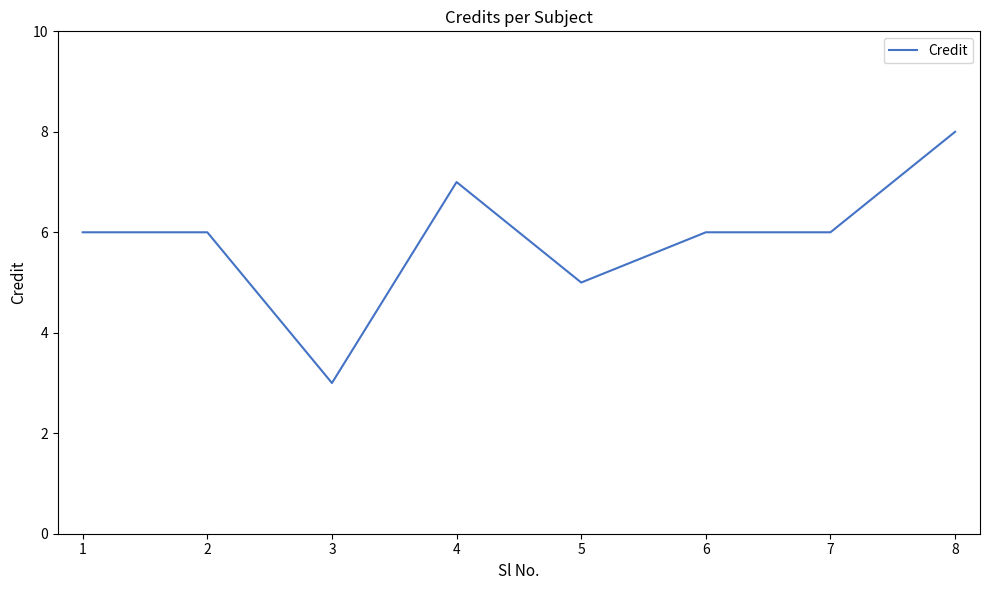

Where is the first local minimum?

3